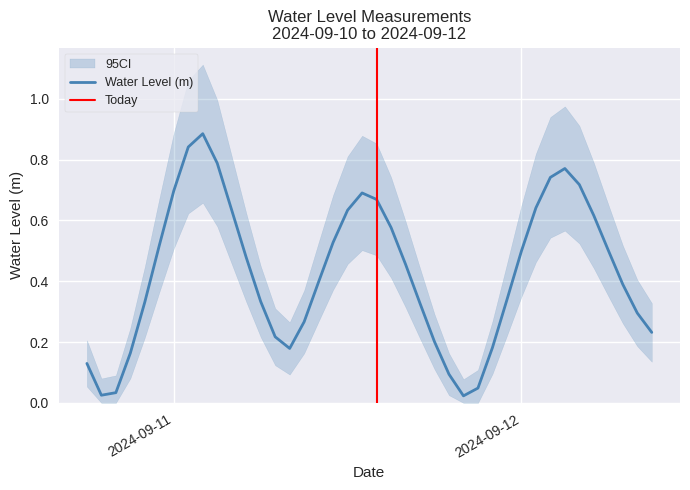

What is the value of the 17th point from the left?

0.4